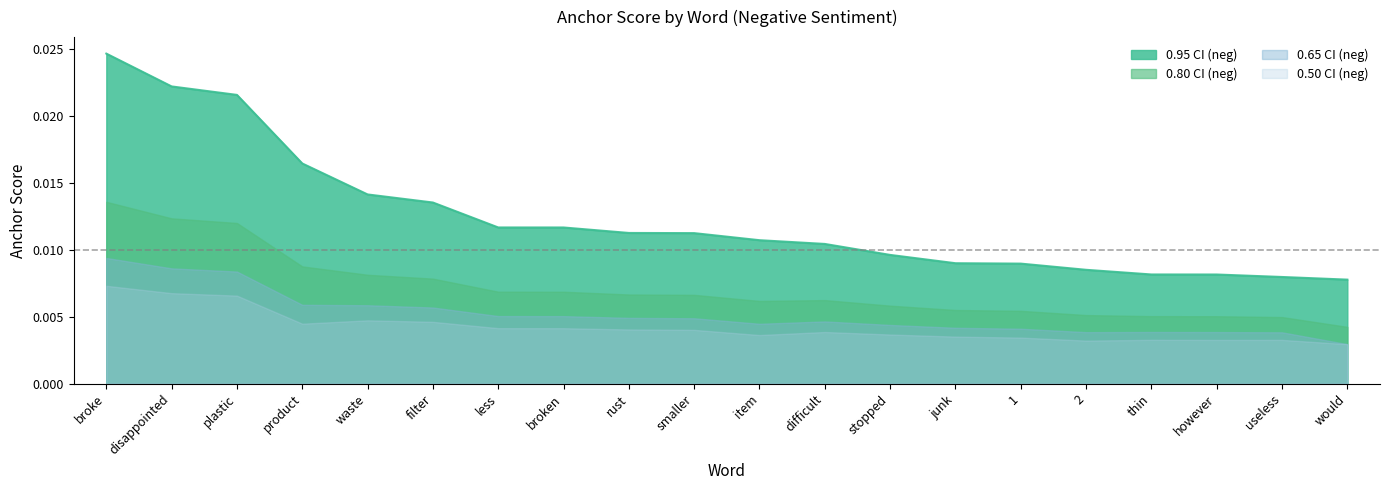

True or false: 0.5-negative and 0.95-negative cross at least once.

False